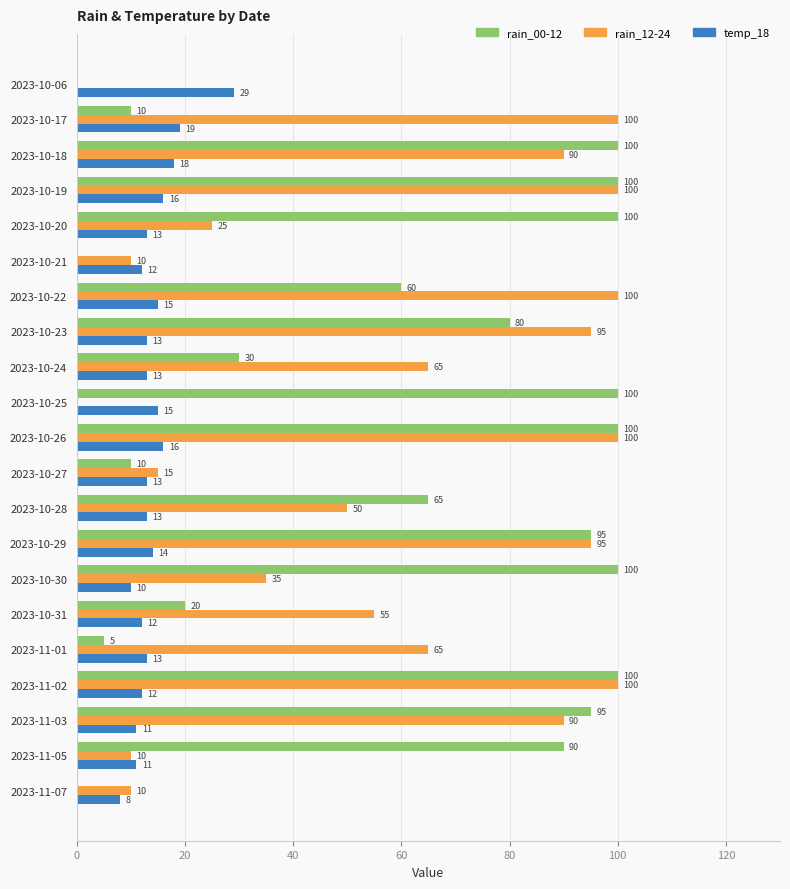

What is the sum of the rain_00-12 values at 2023-11-03 and 2023-11-05?

185